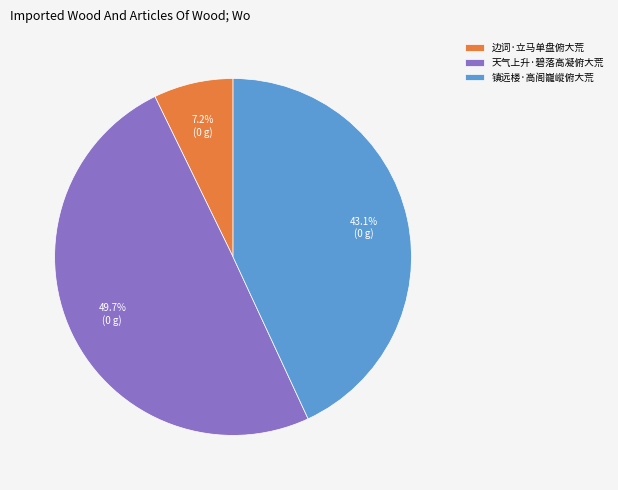

Rank the categories by value from highest to lowest.

天气上升·碧落高凝俯大荒, 镇远楼·高阁巃嵷俯大荒, 边词·立马单盘俯大荒